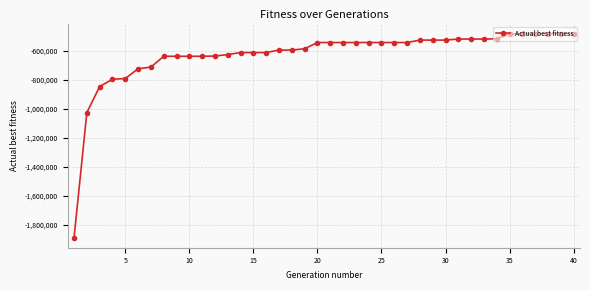

What is the difference between the maximum and minimum values?

1404778